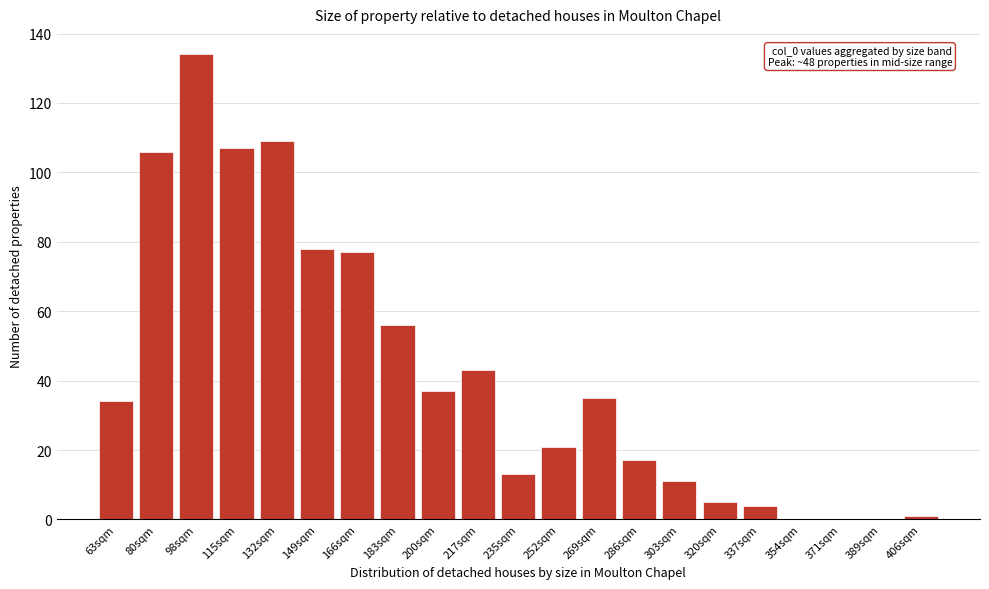

Reading left to right, what are all the values shown in this chart?

63sqm=34	80sqm=106	98sqm=134	115sqm=107	132sqm=109	149sqm=78	166sqm=77	183sqm=56	200sqm=37	217sqm=43	235sqm=13	252sqm=21	269sqm=35	286sqm=17	303sqm=11	320sqm=5	337sqm=4	354sqm=0	371sqm=0	389sqm=0	406sqm=1